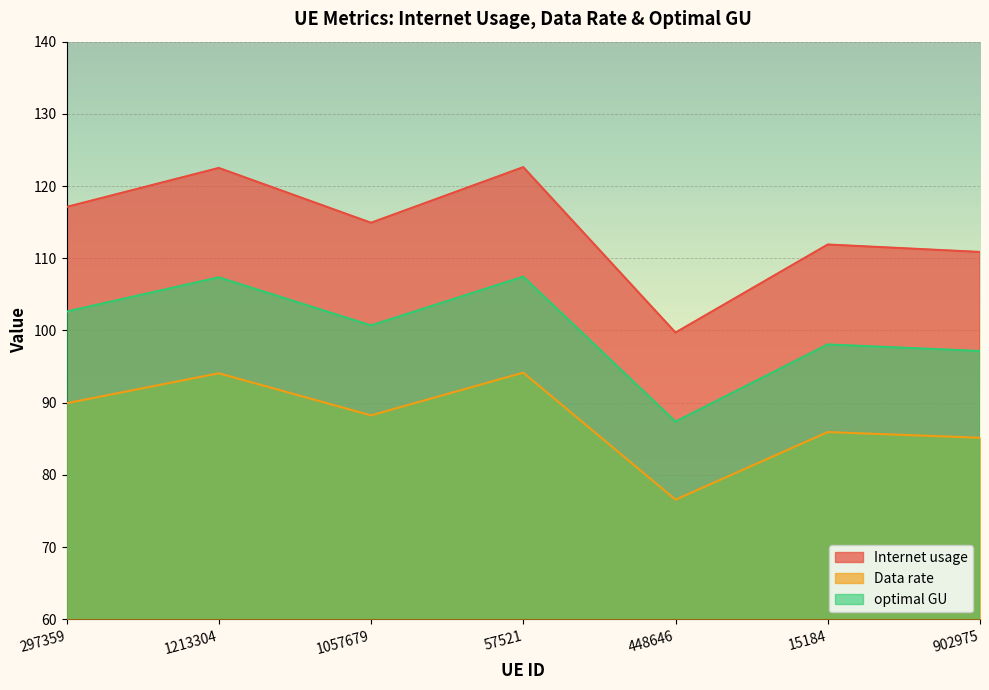

What is the difference between the Internet usage values at 448646 and 297359?

17.4